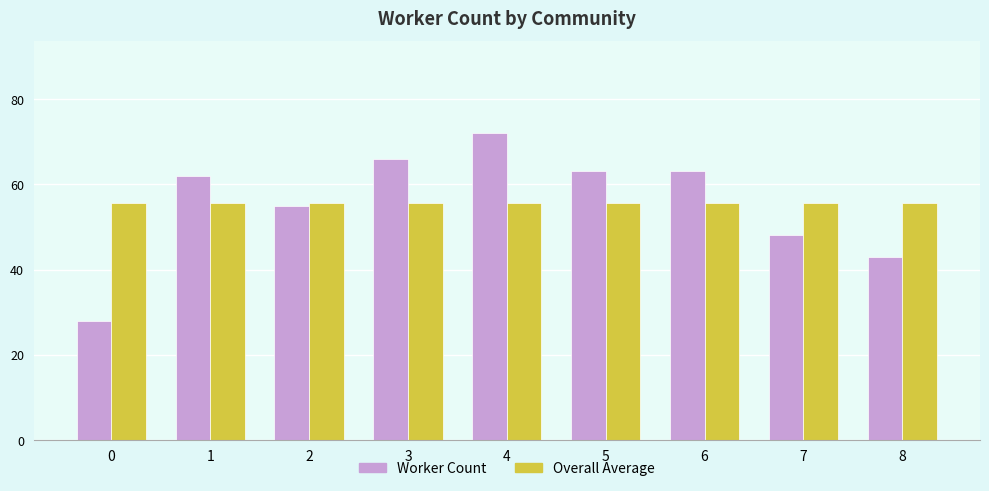

At which category does the chart reach its peak across all series?

4